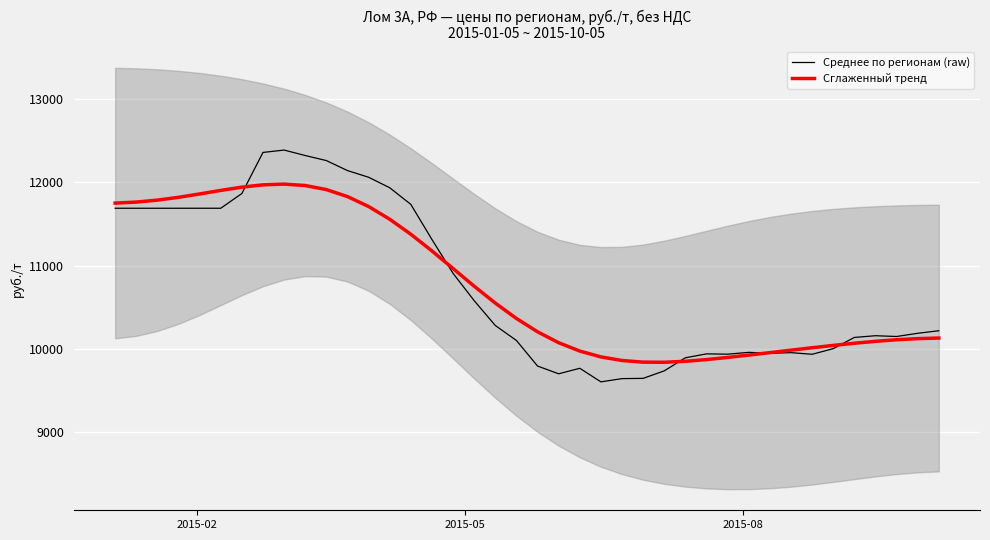

What is the minimum value for Среднее по регионам (raw)?

9604.3